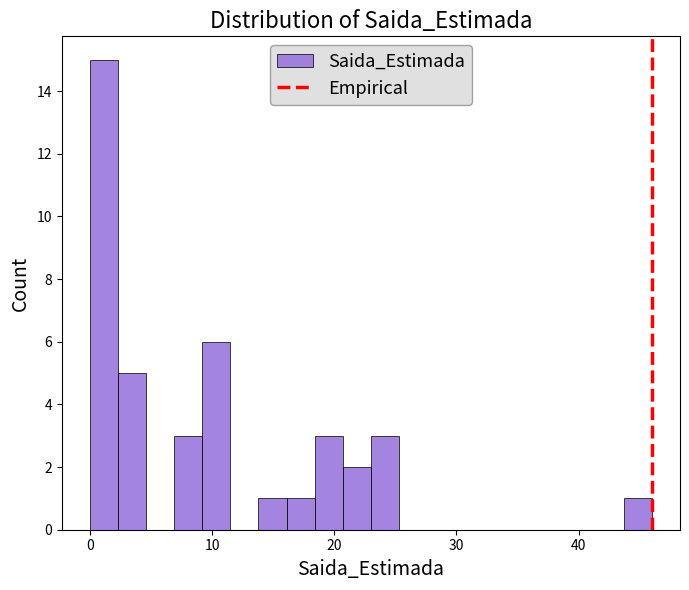

Read against the x-axis, roughly where is the centre of the tallest bar?

1